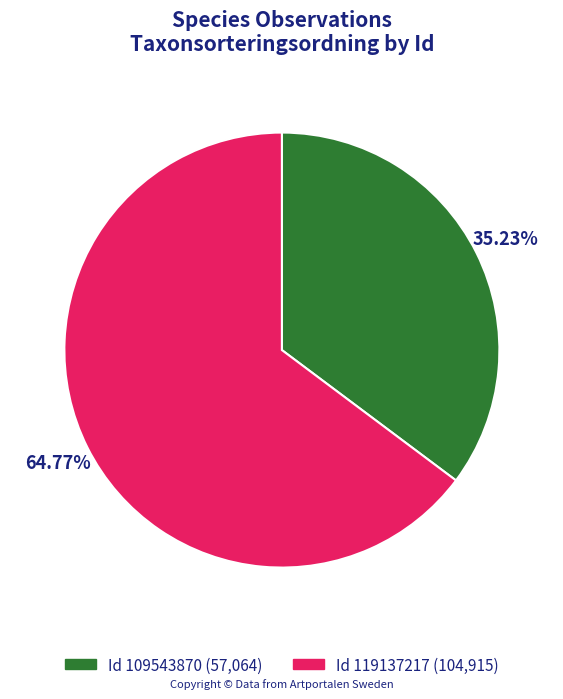

Approximately how many times larger is the value at Id 119137217 (104,915) compared to Id 109543870 (57,064)?

1.8